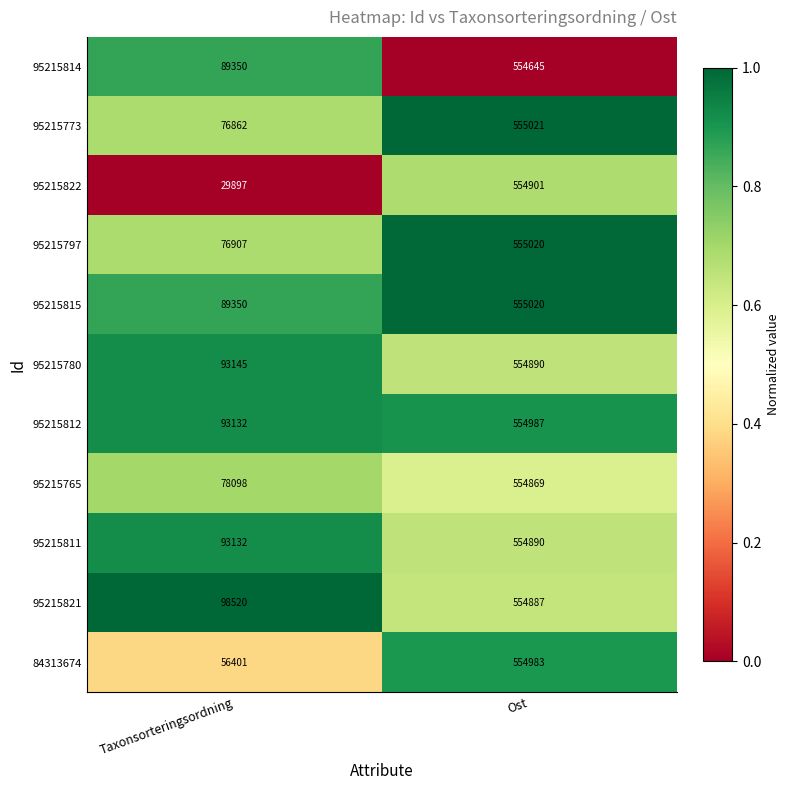

The 95215765 series shows 78098 at Taxonsorteringsordning. True or false?

True